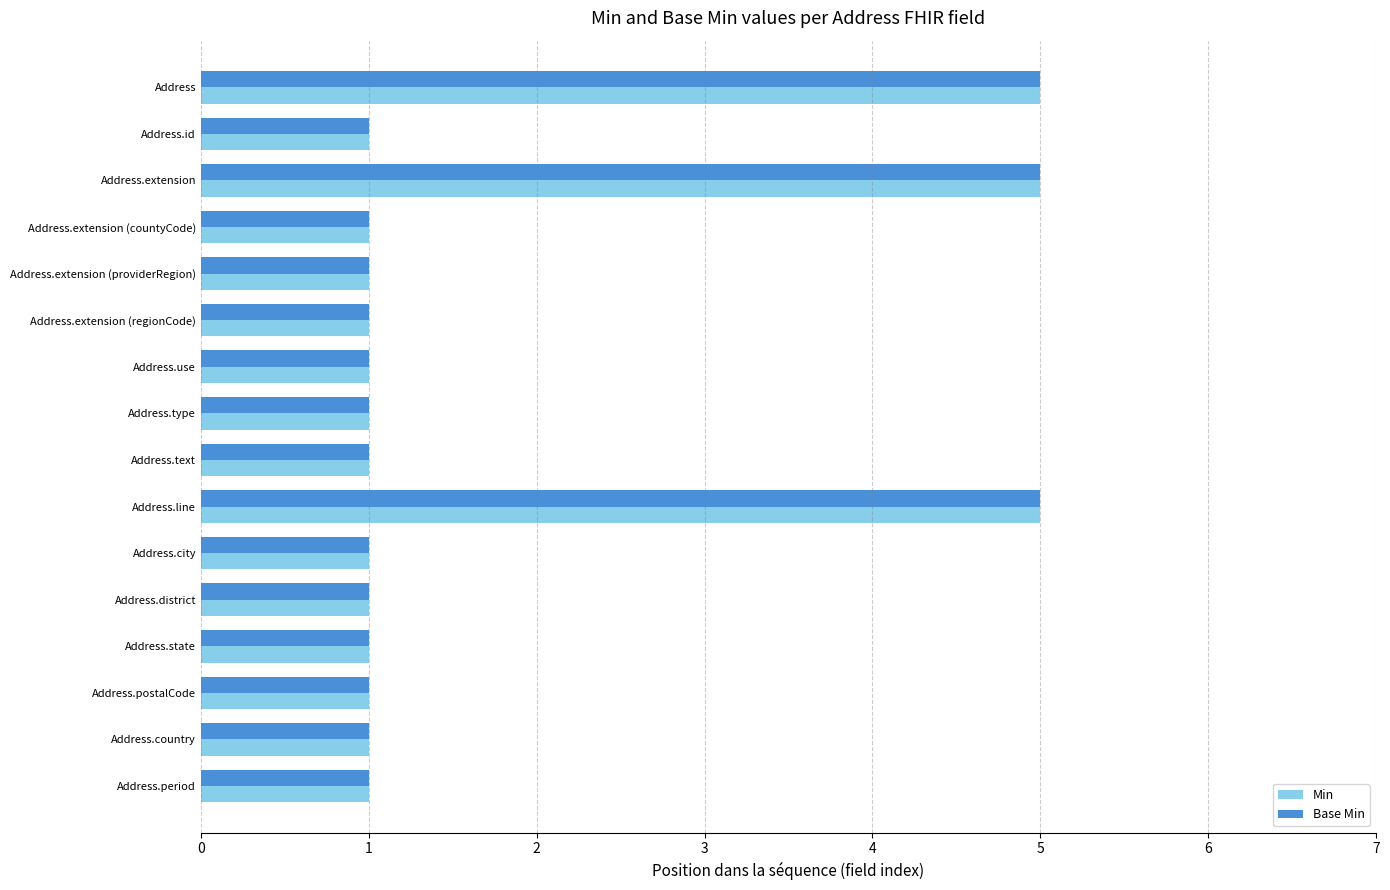

What are all the series names shown in the legend?

Min, Base Min